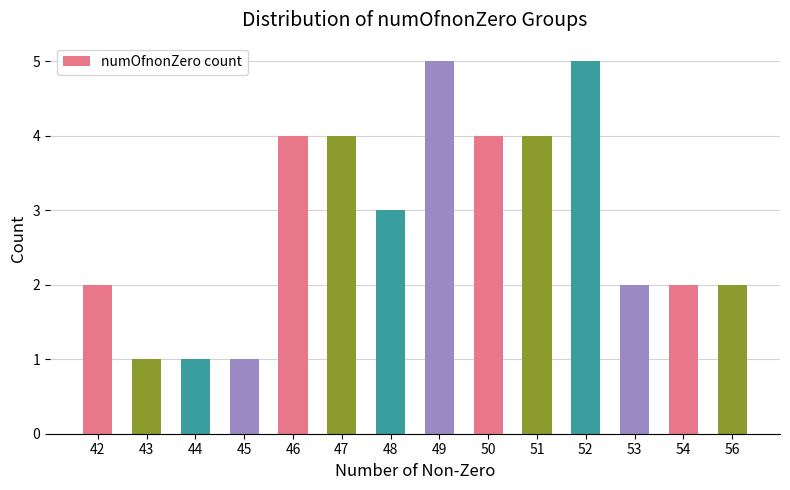

What is the greatest value displayed?

5